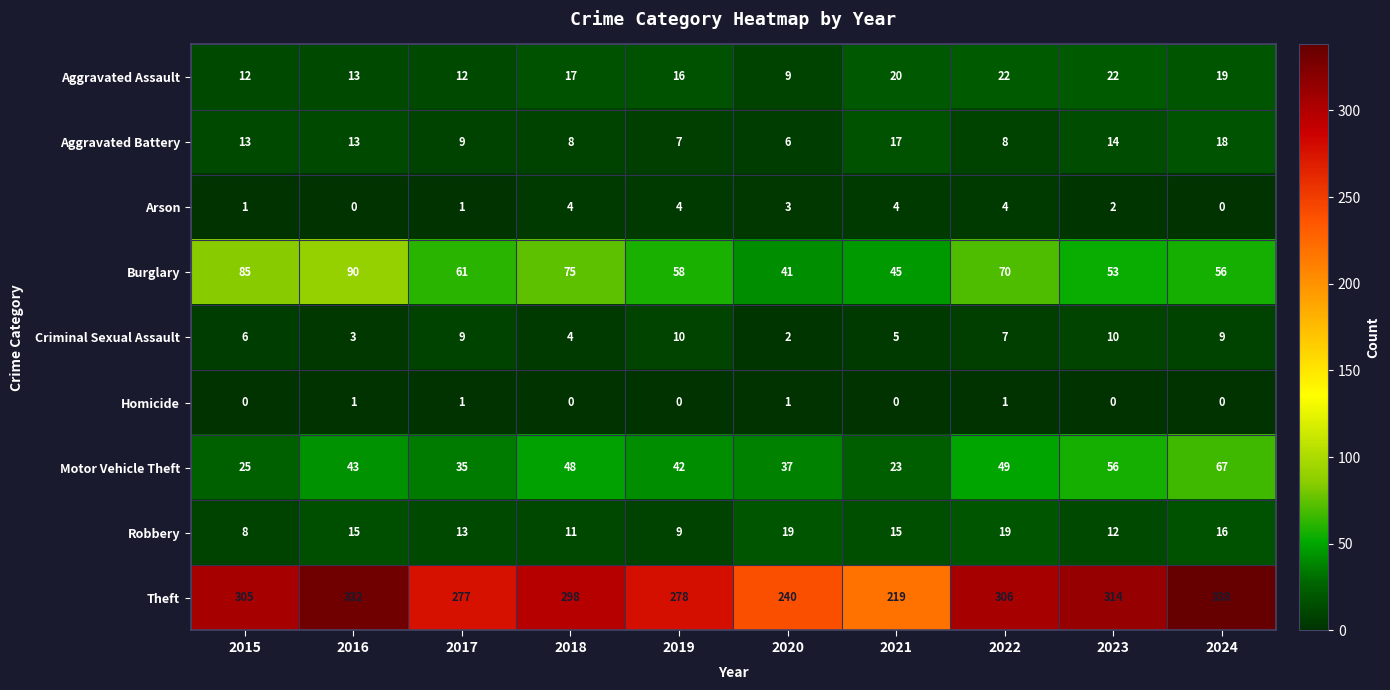

At which label is Burglary closest to 65?

2017